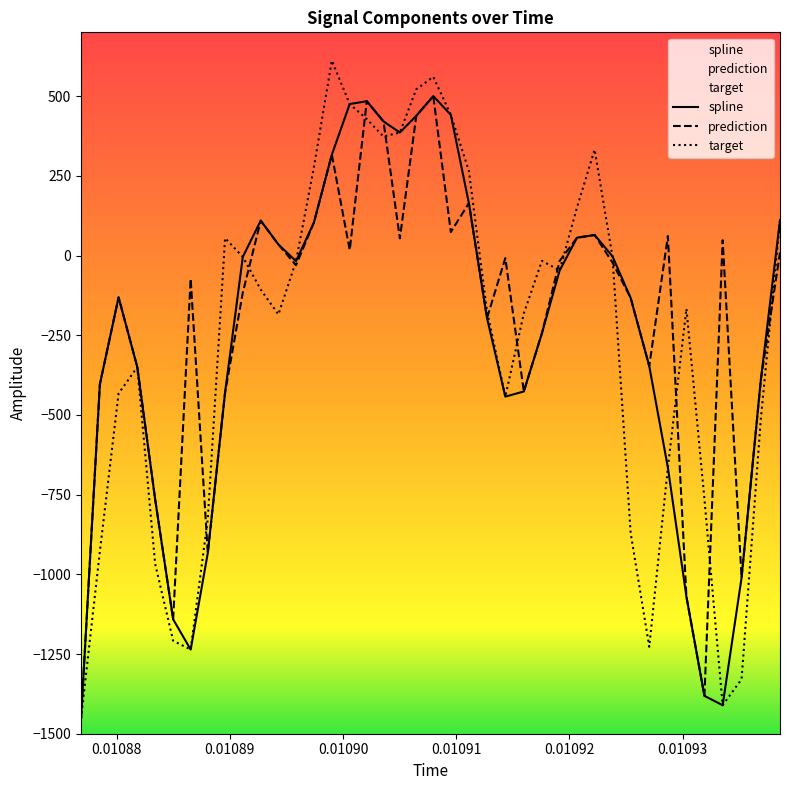

Which series has the largest range (max minus min)?

target